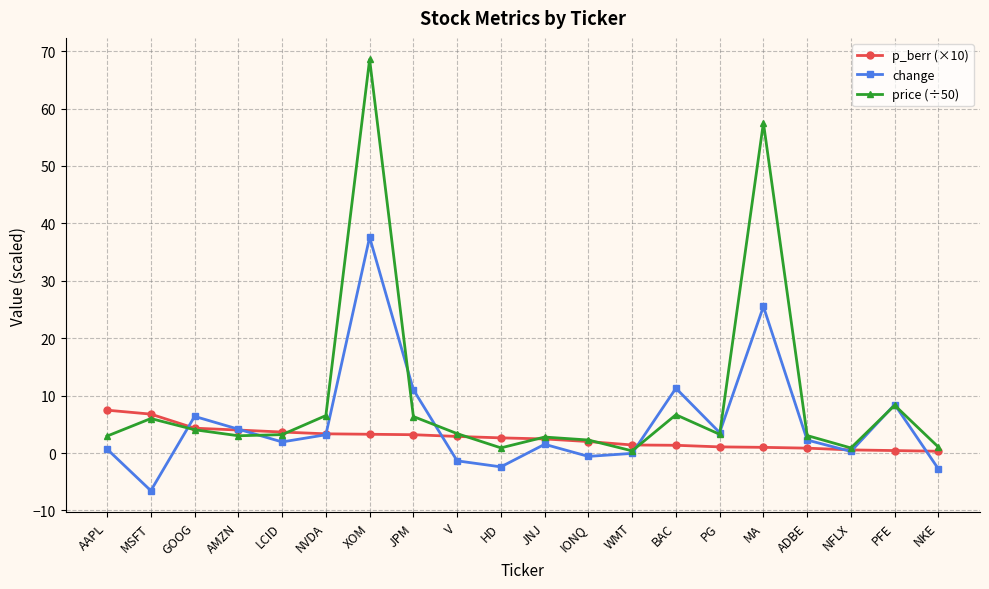

At which category is the sum across all series the highest?

XOM